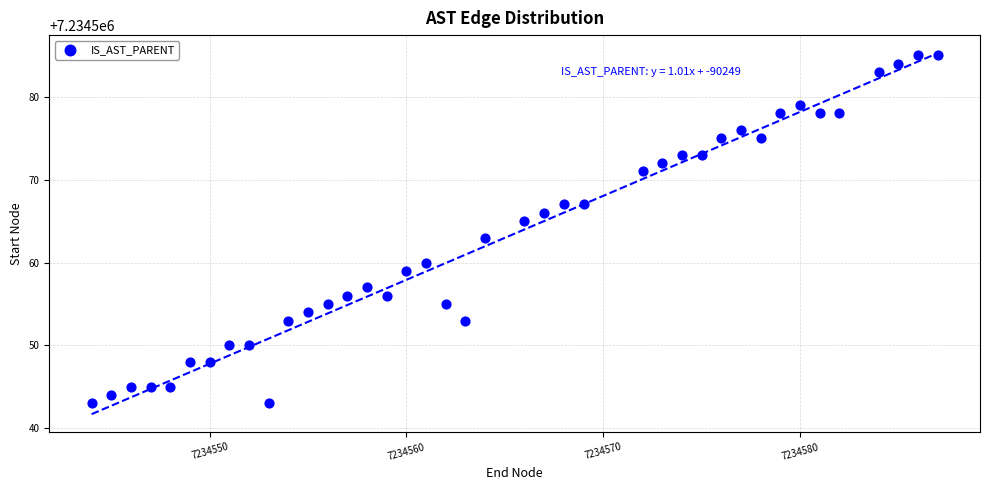

What is the range of X values (max minus min)?

43